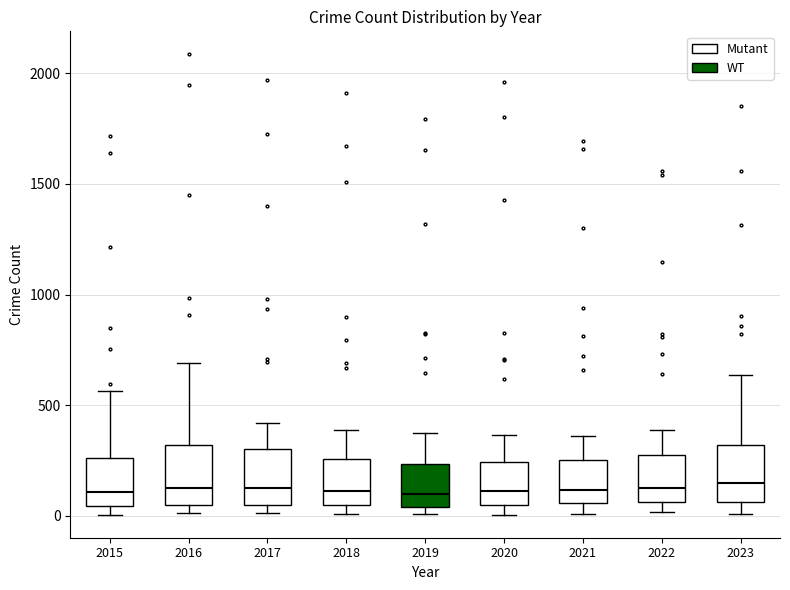

Reading left to right, read every box against the y-axis: the position of its median line, the range the box covers, and the ends of its whiskers. The values are not printed on the chart, so give them approximately, as read against the axis.

2015: median 100, box 50 to 250, whiskers 0 to 550
2016: median 150, box 50 to 300, whiskers 0 to 700
2017: median 100, box 50 to 300, whiskers 0 to 400
2018: median 100, box 50 to 250, whiskers 0 to 400
2019: median 100, box 50 to 250, whiskers 0 to 400
2020: median 100, box 50 to 250, whiskers 0 to 350
2021: median 100, box 50 to 250, whiskers 0 to 350
2022: median 100, box 50 to 250, whiskers 0 to 400
2023: median 150, box 50 to 300, whiskers 0 to 650